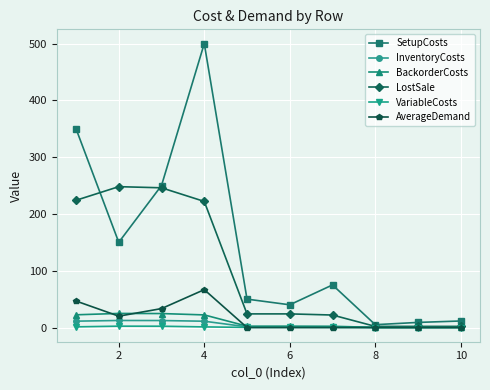

What is the sum of all BackorderCosts values?

101.6